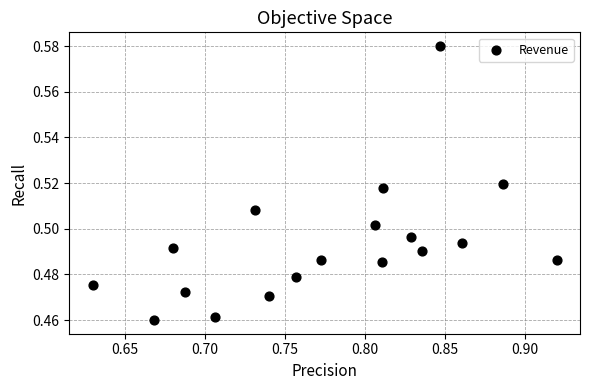

What is the range of X values (max minus min)?

0.3